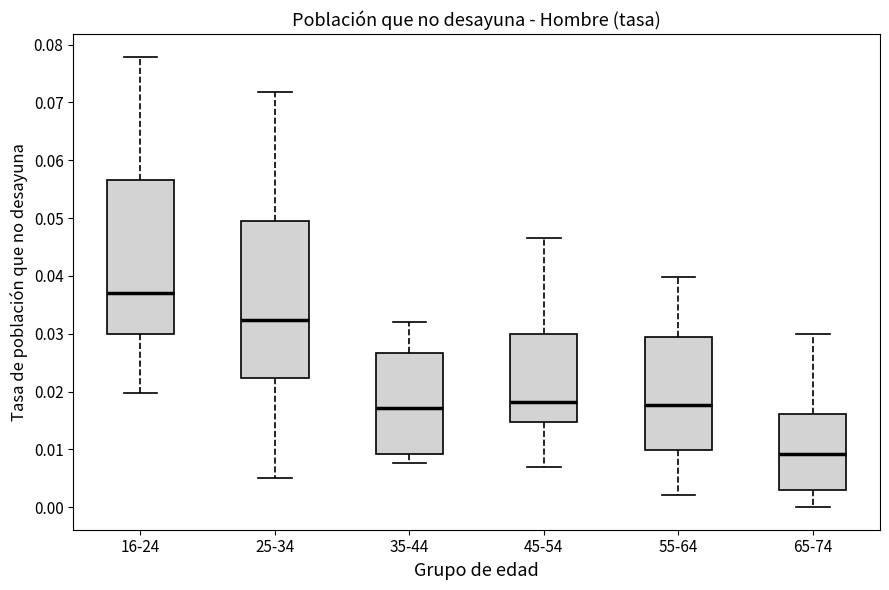

Reading left to right, transcribe this box plot: for each box, give where its median line is, the range the box spans, and where its two whiskers end, as read against the y-axis. The values are not printed on the chart, so give them approximately, as read against the axis.

16-24: median 0.037, box 0.030 to 0.057, whiskers 0.020 to 0.078
25-34: median 0.032, box 0.022 to 0.049, whiskers 0.005 to 0.072
35-44: median 0.017, box 0.009 to 0.027, whiskers 0.008 to 0.032
45-54: median 0.018, box 0.015 to 0.030, whiskers 0.007 to 0.047
55-64: median 0.018, box 0.010 to 0.029, whiskers 0.002 to 0.040
65-74: median 0.009, box 0.003 to 0.016, whiskers 0.000 to 0.030